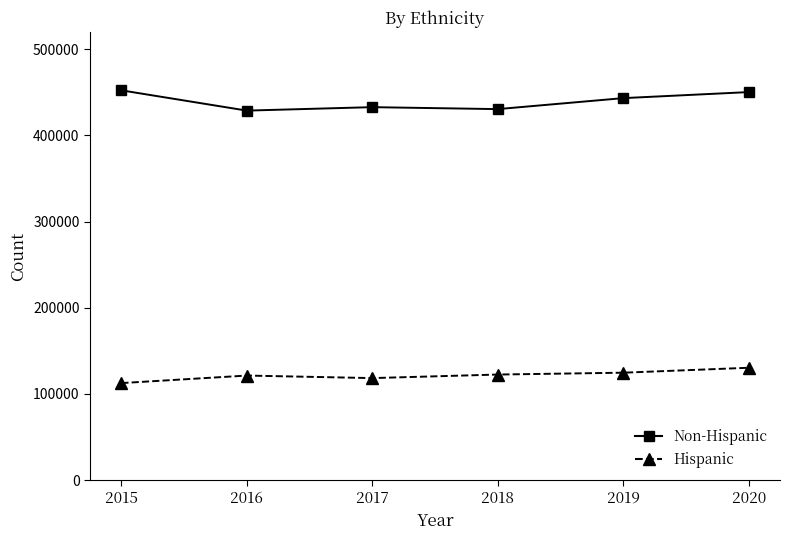

Count the number of data series in this chart.

2